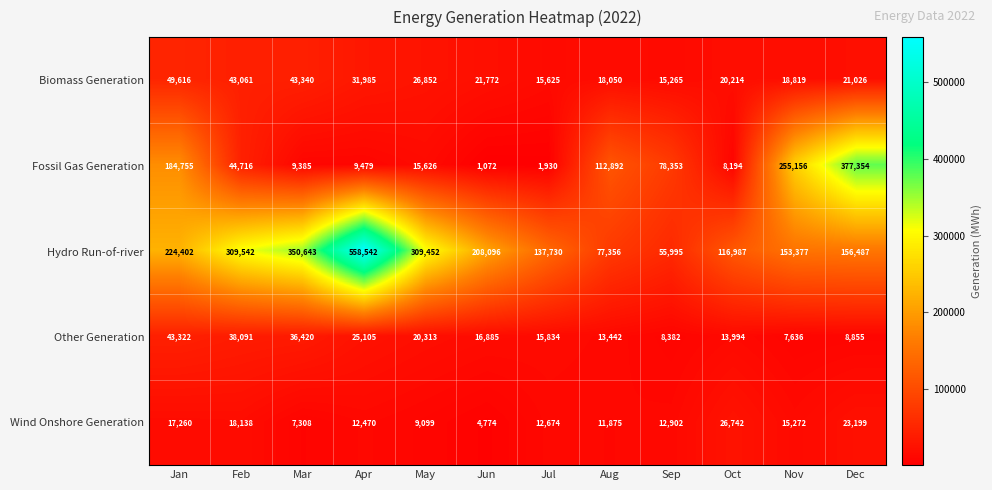

What is the sum of all Hydro Run-of-river values?

2658609